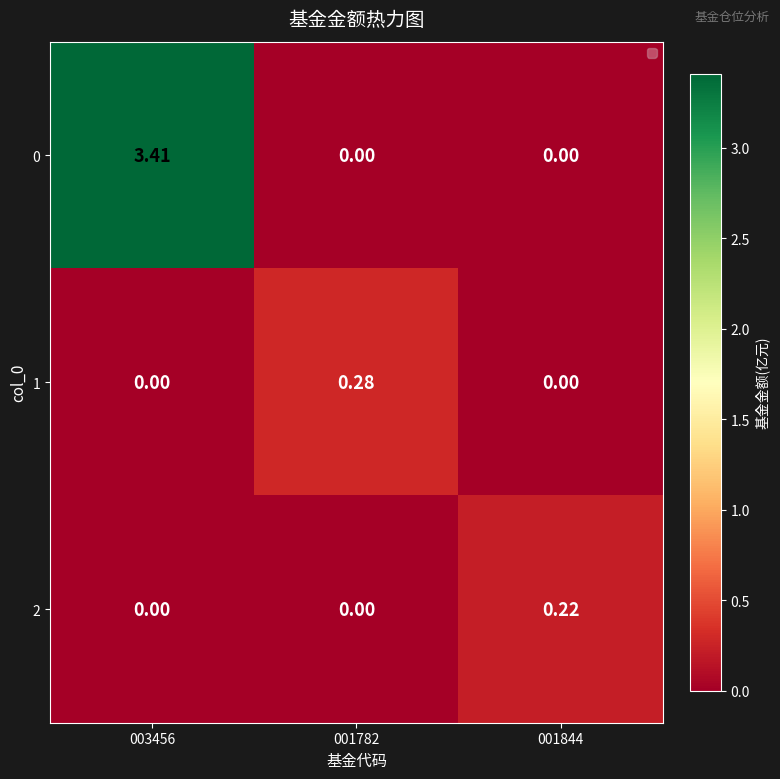

How many values in the 0 series exceed 0?

1